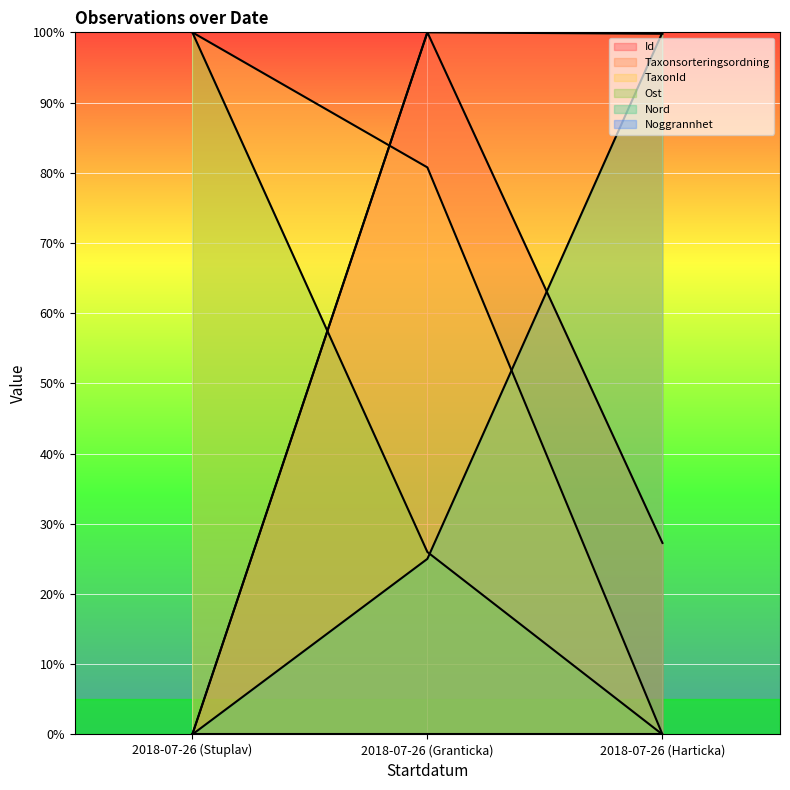

Where does the TaxonId series first go above 80?

2018-07-26 (Stuplav)